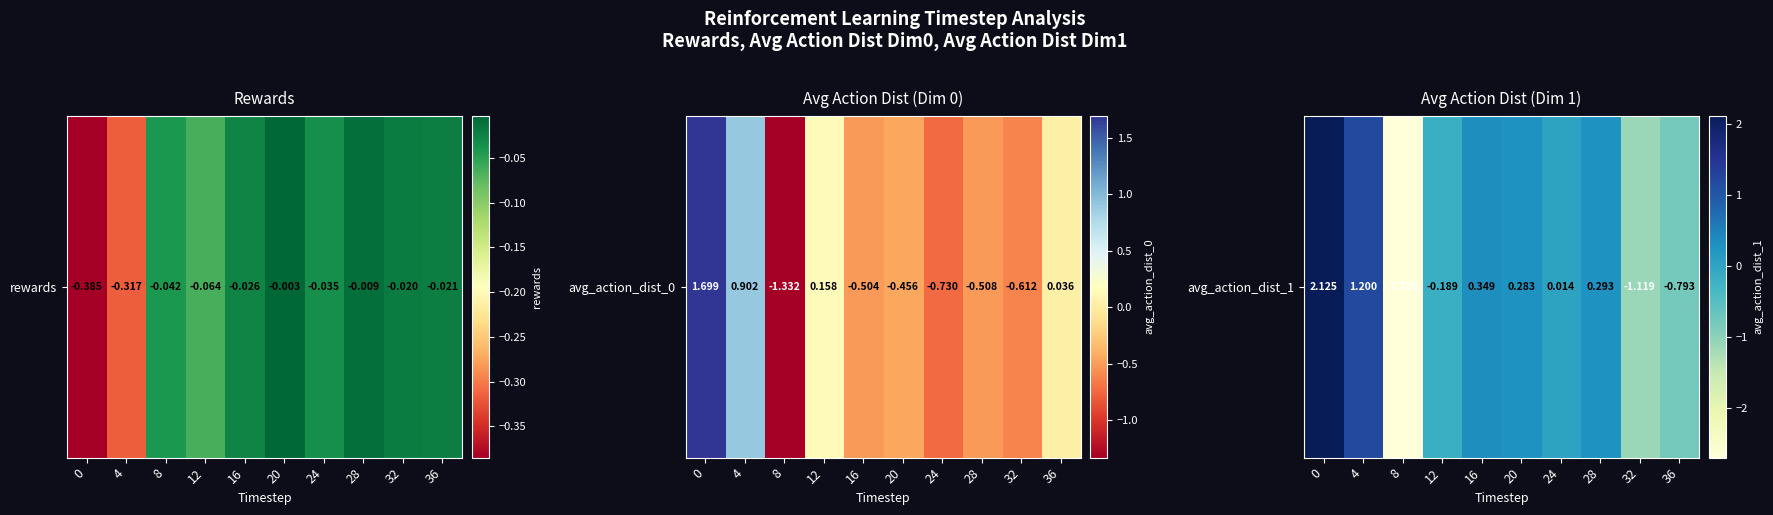

Reading right to left, list all the values displayed in this chart.

-0.8	-1.1	0.3	0.0	0.3	0.3	-0.2	-2.7	1.2	2.1